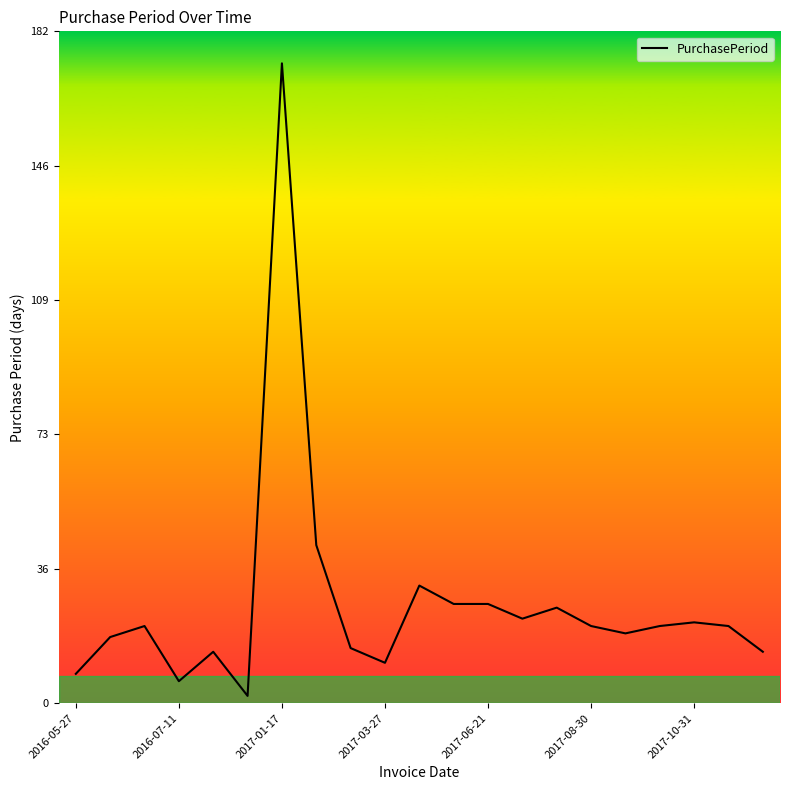

What is the maximum value shown in the chart?

174